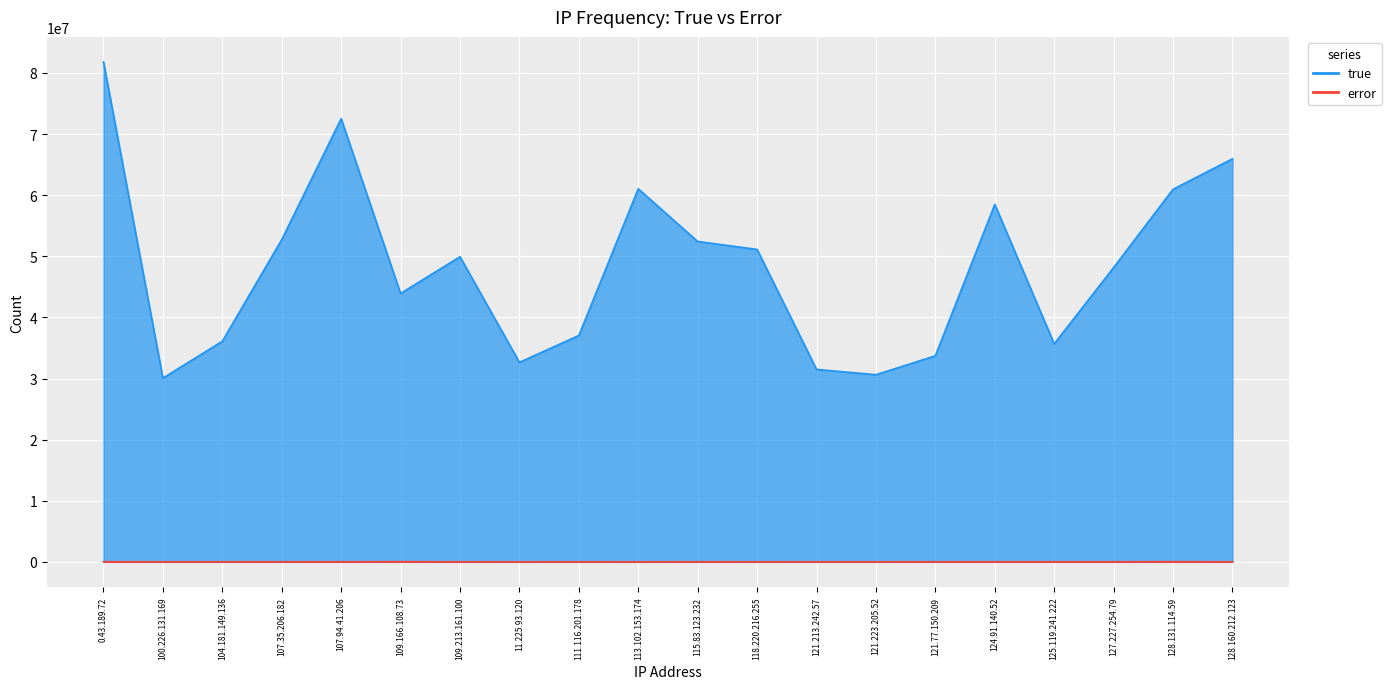

Reading left to right, what are all the values shown in this chart?

true: 0.43.189.72=81810935	100.226.131.169=30062717	104.181.149.136=36092121	107.35.206.182=52723825	107.94.41.206=72522003	109.166.108.73=43918429	109.213.161.100=49928172	11.225.93.120=32640165	111.116.201.178=37041207	113.102.153.174=61042784	115.83.123.232=52422457	118.220.216.255=51127129	121.213.242.57=31492200	121.223.205.52=30618187	121.77.150.209=33714040	124.91.140.52=58483284	125.119.241.222=35674087	127.227.254.79=48156494	128.131.114.59=60965485	128.160.212.123=65950058
error: 0.43.189.72=16842	100.226.131.169=7001	104.181.149.136=7494	107.35.206.182=16213	107.94.41.206=12859	109.166.108.73=27637	109.213.161.100=8058	11.225.93.120=2838	111.116.201.178=7272	113.102.153.174=2158	115.83.123.232=16206	118.220.216.255=6118	121.213.242.57=4996	121.223.205.52=4727	121.77.150.209=15892	124.91.140.52=10292	125.119.241.222=15410	127.227.254.79=12061	128.131.114.59=28045	128.160.212.123=10753